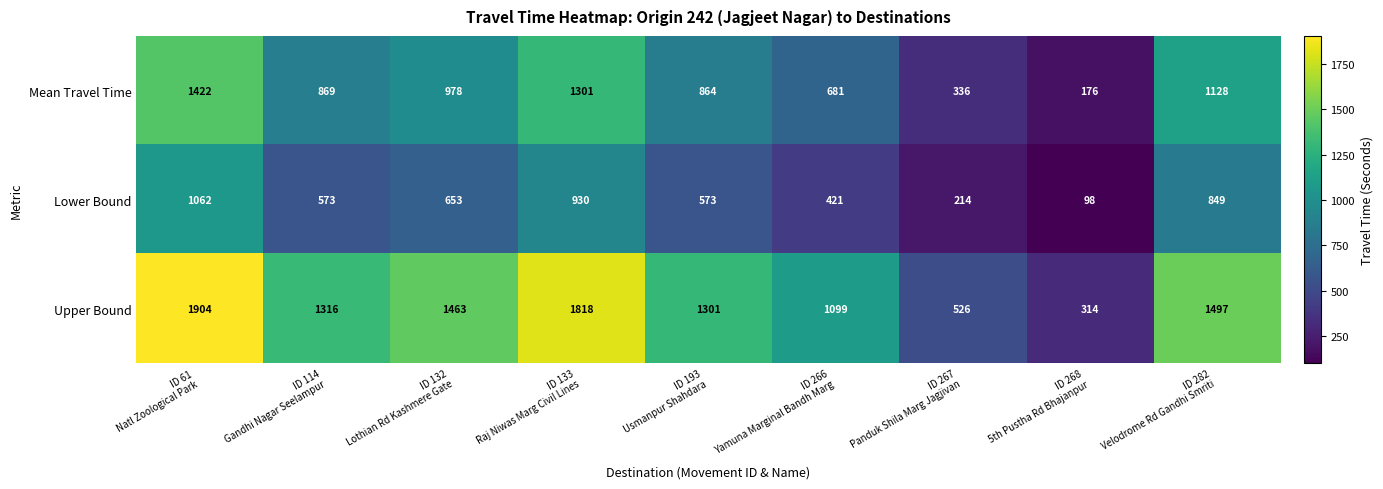

What is the difference between the second highest and second lowest values in the Lower Bound series?

716